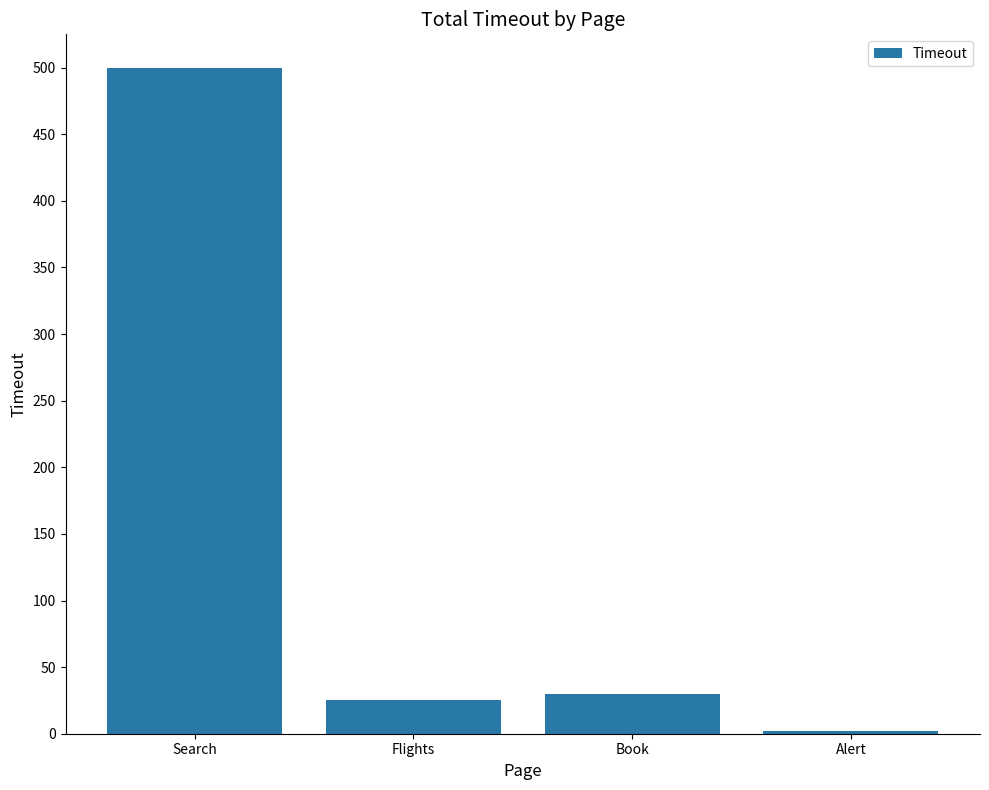

What is the sum of all values?

557